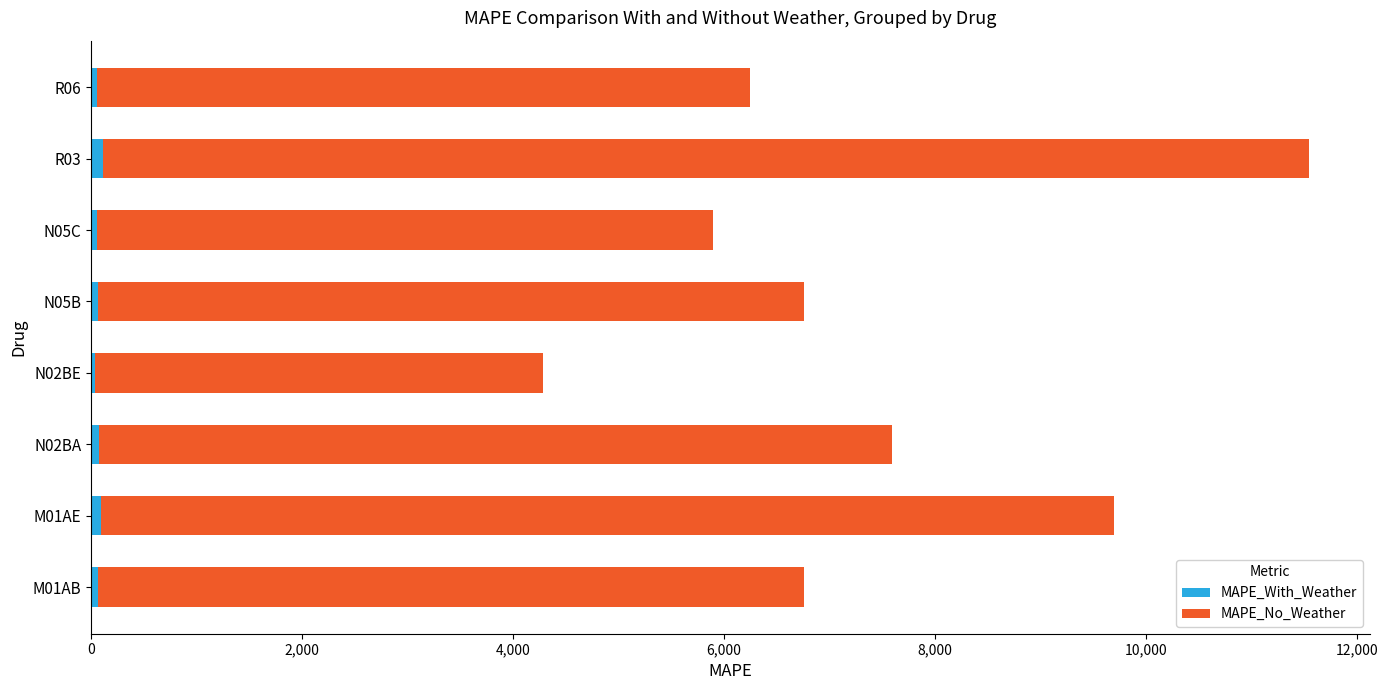

Count the number of data series in this chart.

2